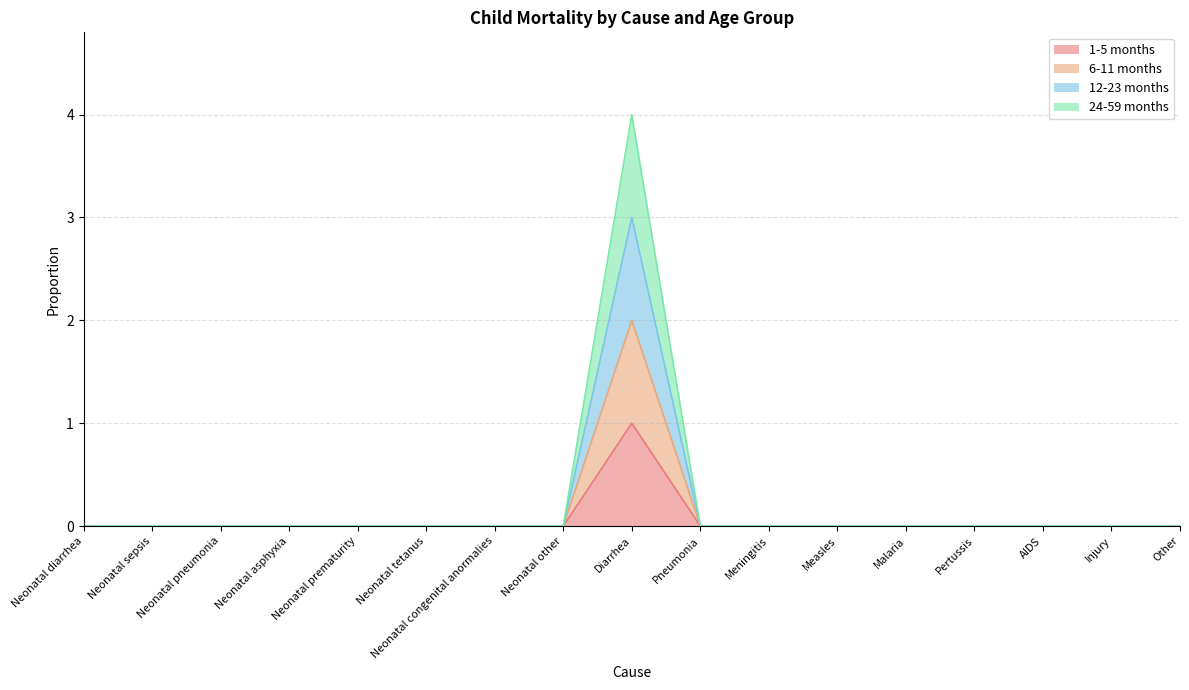

Is it true that 24-59 months equals -3 at Meningitis?

False